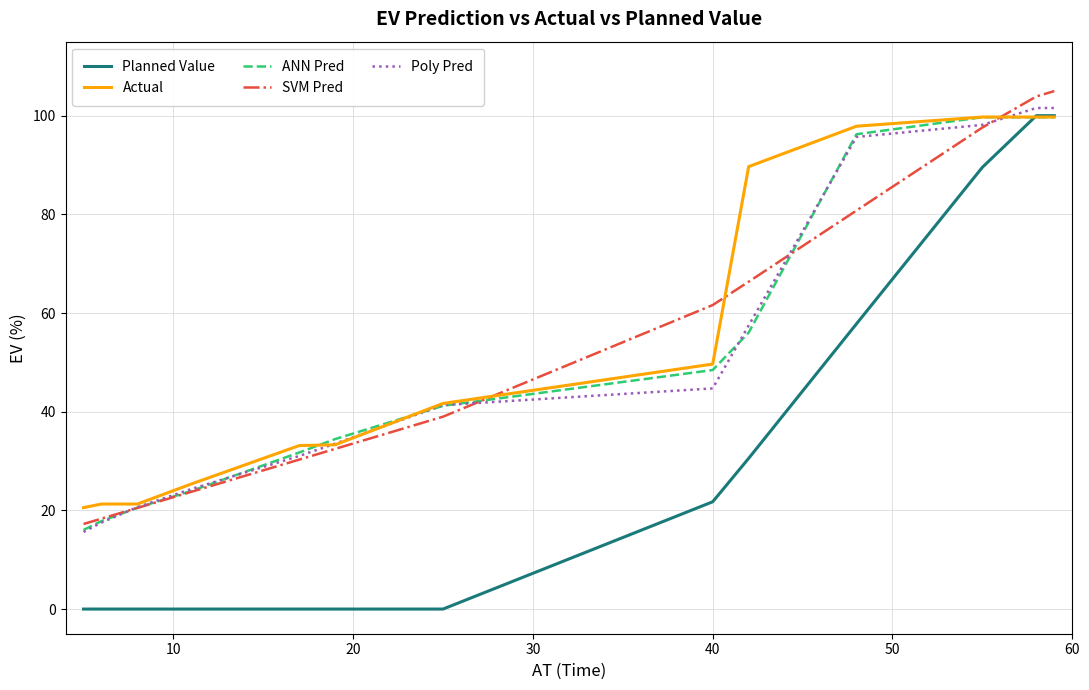

Which series has the widest spread of values?

Planned Value